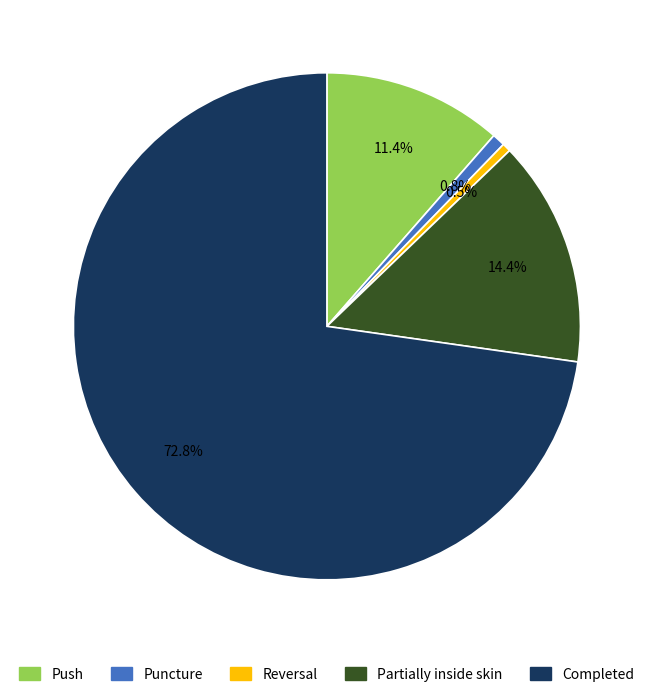

Does any single category account for the majority?

Yes